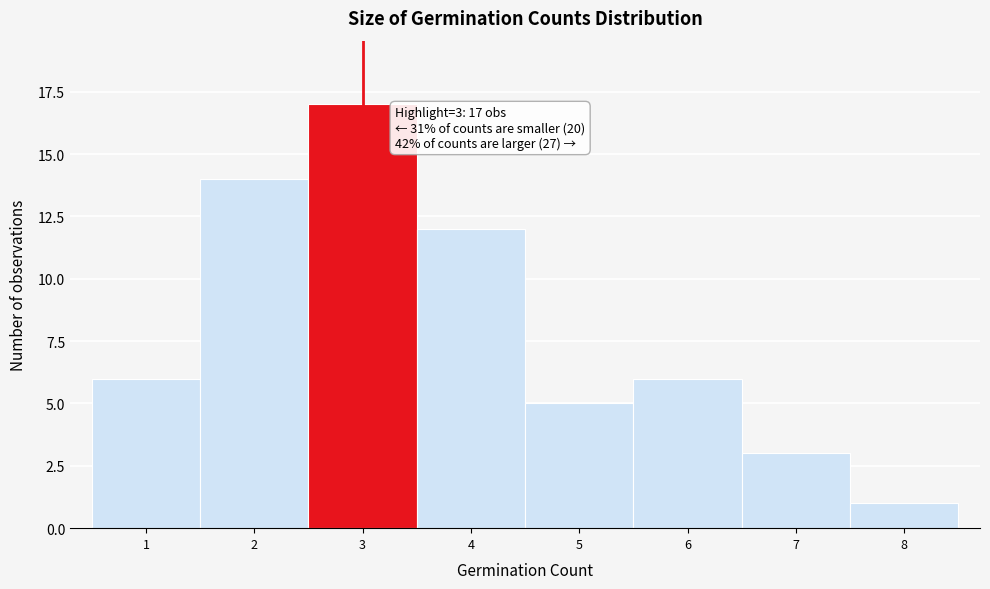

Which range on the x-axis has the tallest bar?

2.5 to 3.5